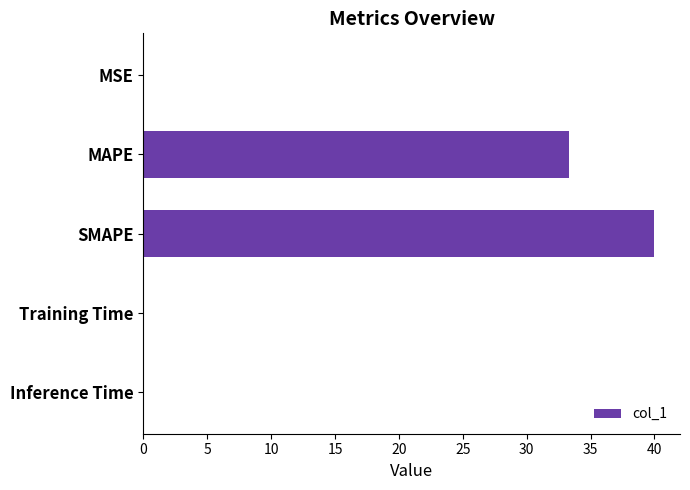

Which has a higher value, MAPE or MSE?

MAPE